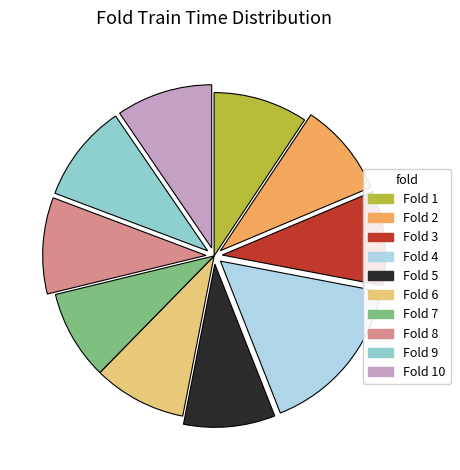

Is there any slice that represents more than half of the pie?

No